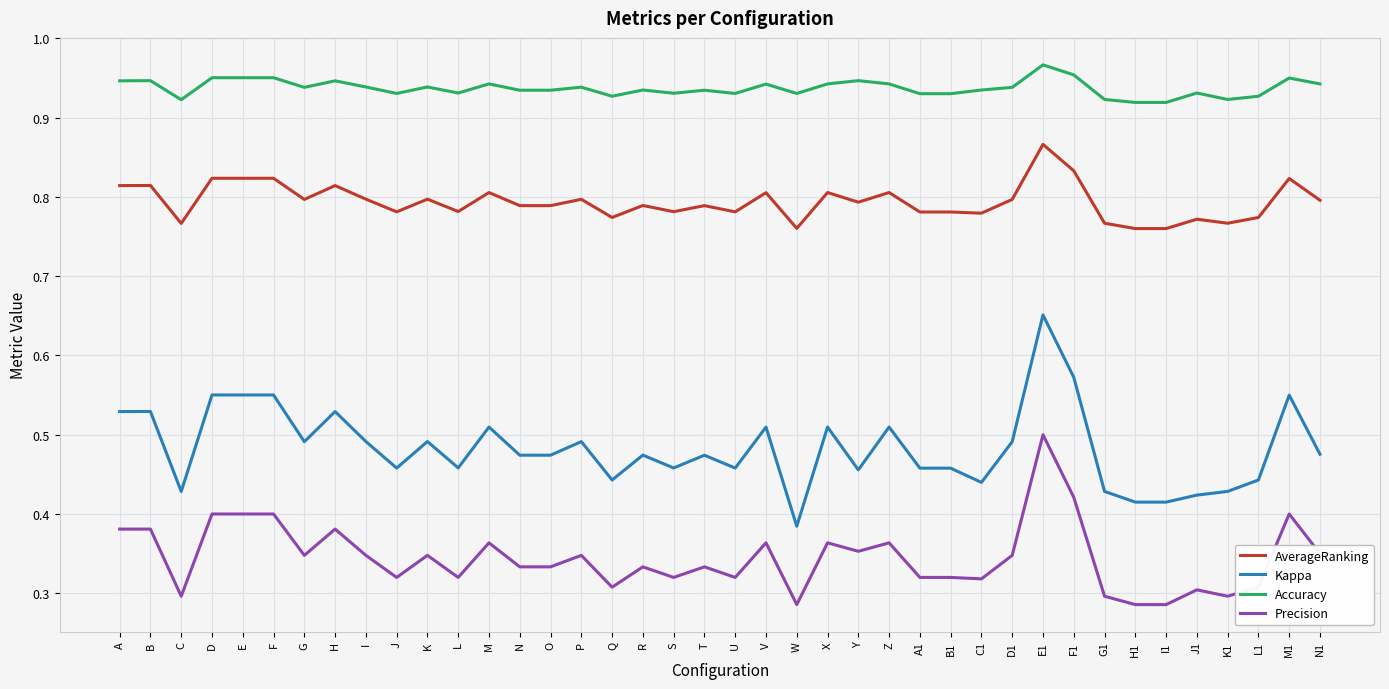

How many lines are shown in the chart?

4